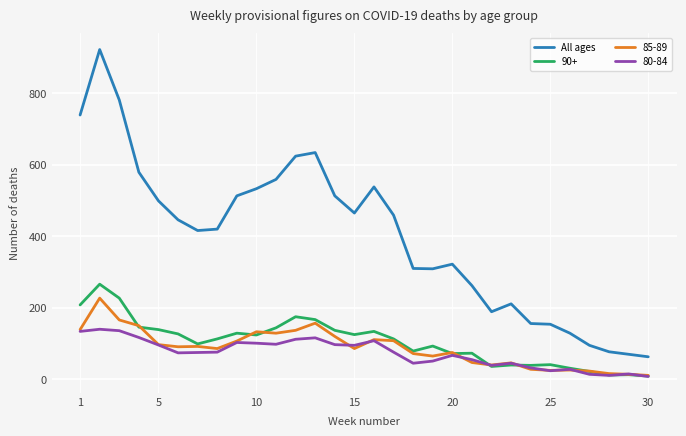

Which series has the largest total across all categories?

All ages